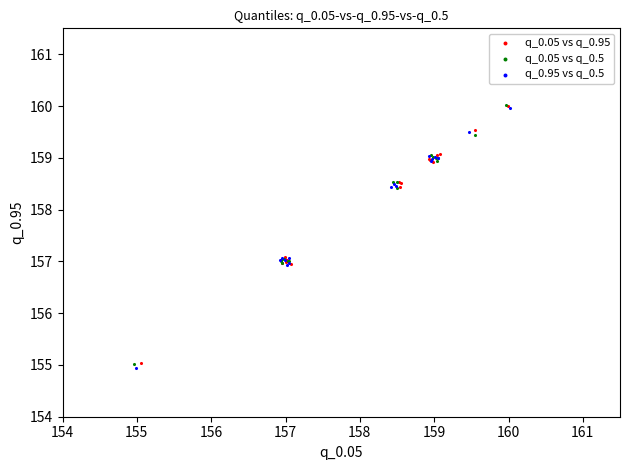

Which series has the widest spread of Y values?

q_0.95 vs q_0.5